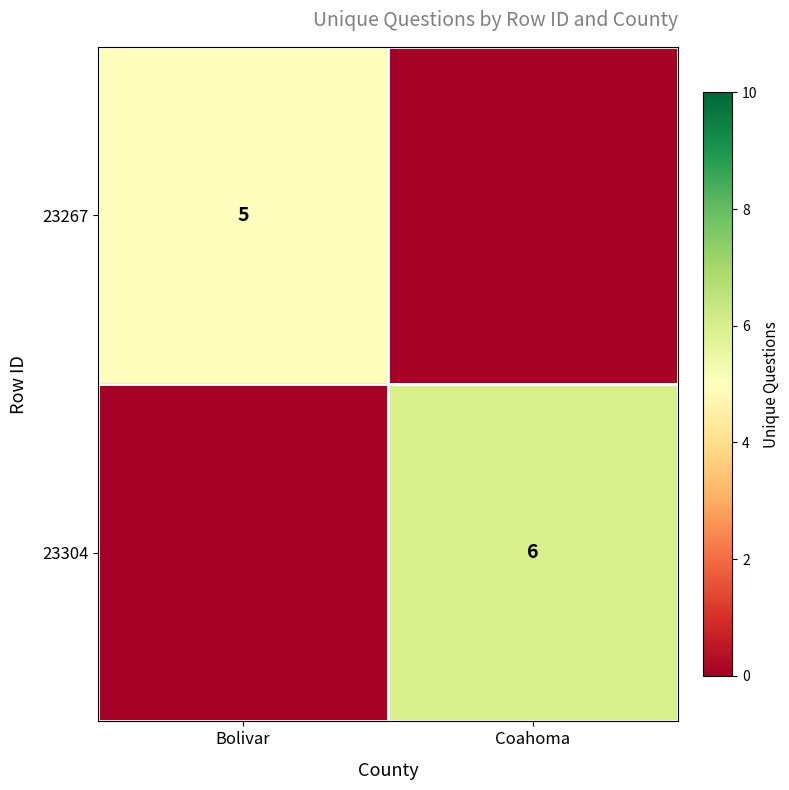

Is it true that 23304 equals 6 at Coahoma?

True